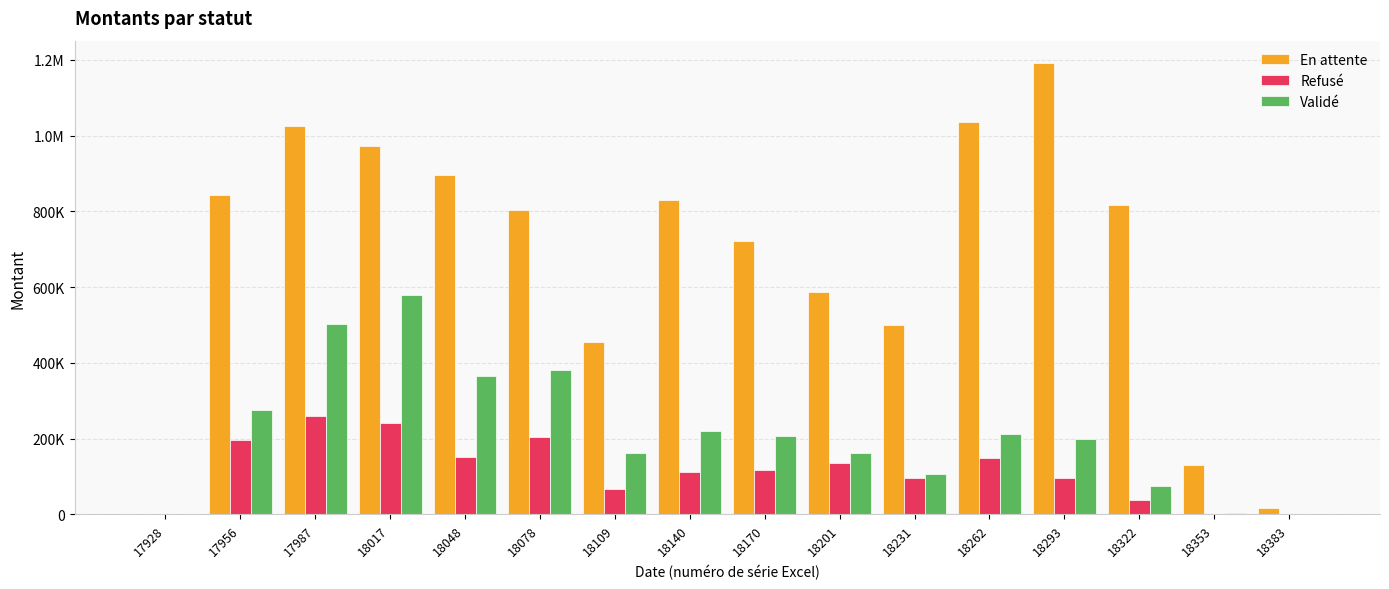

Between 17928 and 18017, which is larger?

18017